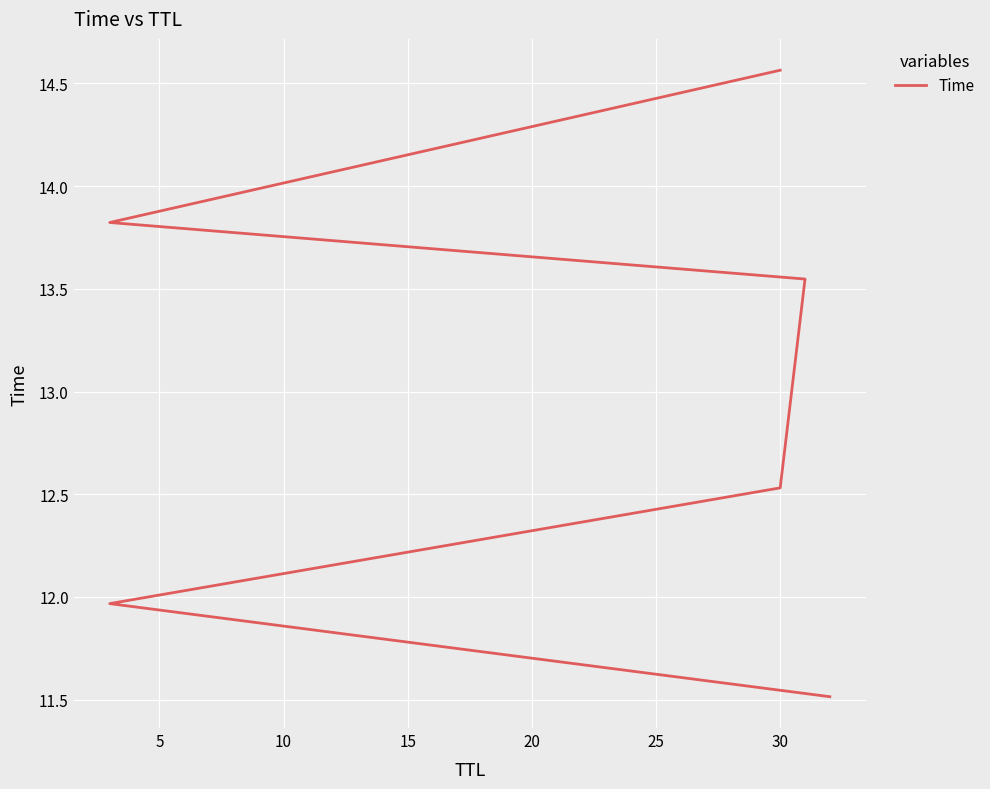

How many values are between 11 and 13?

3